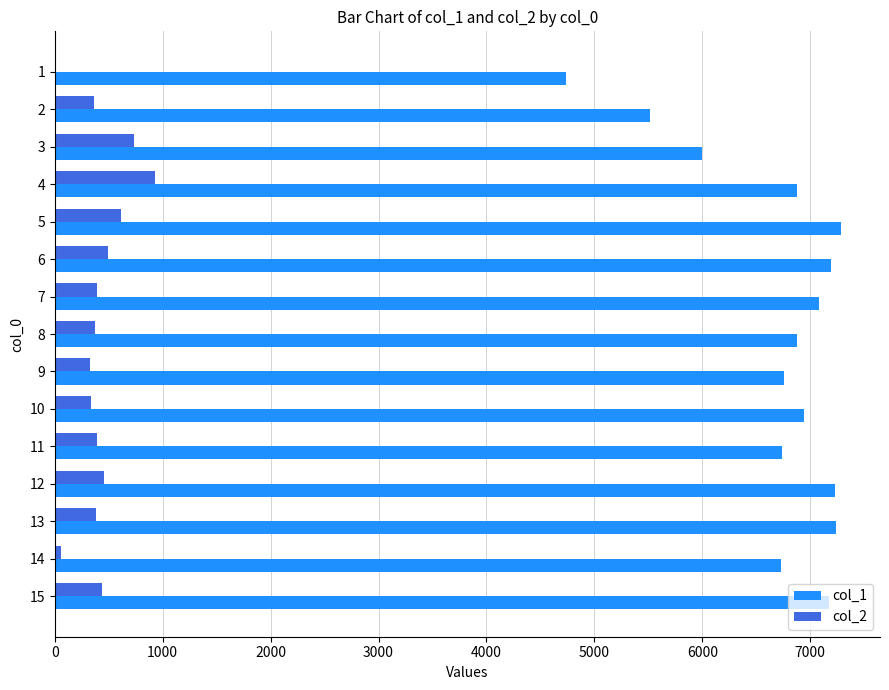

How many values in the col_1 series exceed 6876?

8